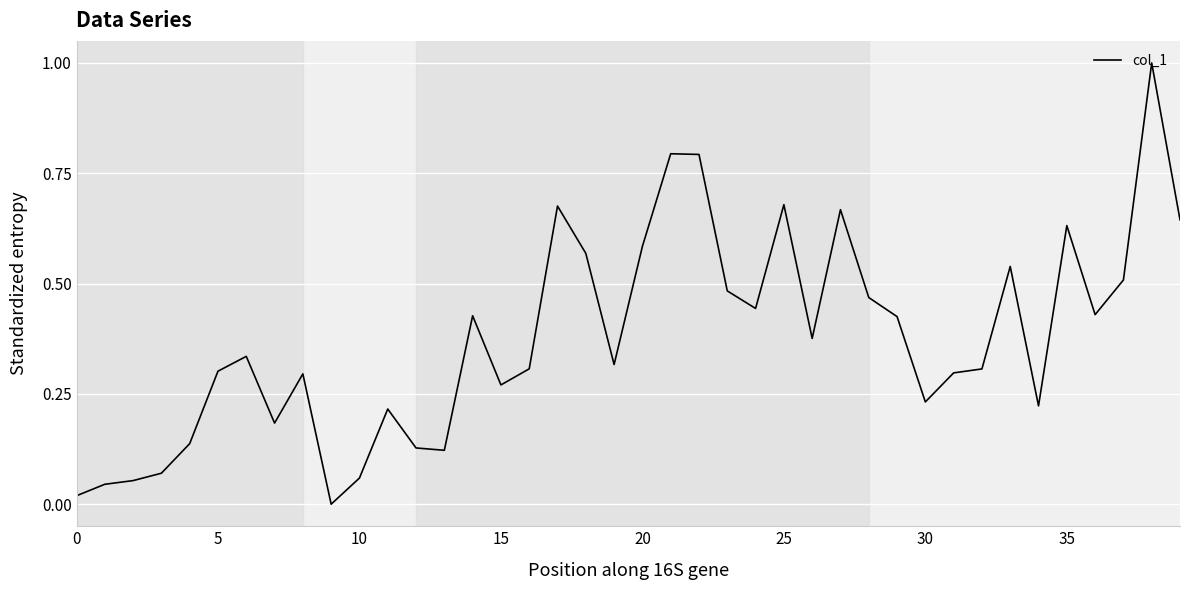

What is the difference between the maximum and minimum values?

1.0